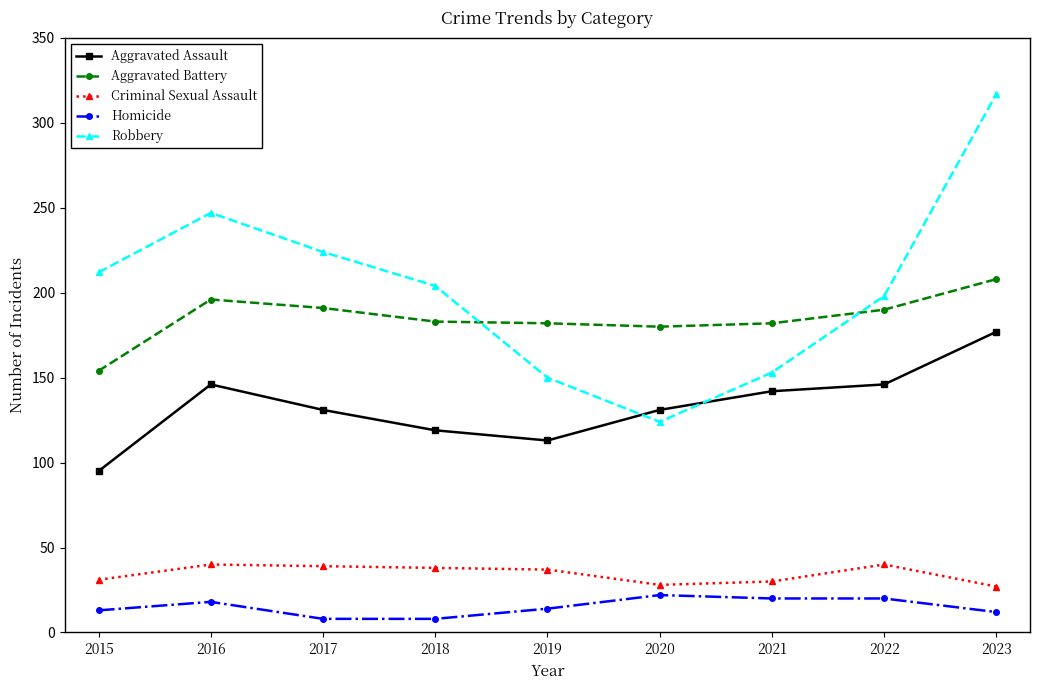

True or false: Aggravated Battery has a value of 51 at 2021.

False